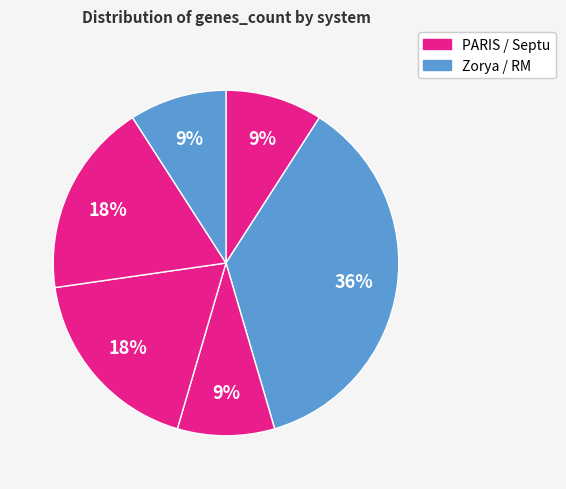

How many segments does this pie chart have?

6